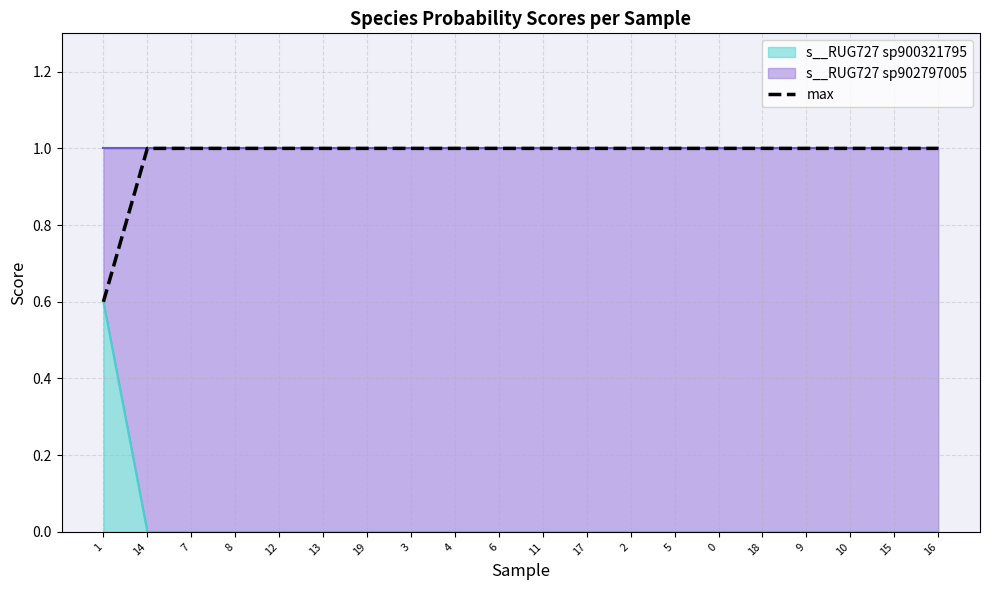

Between 11 and 6, which is larger?

11